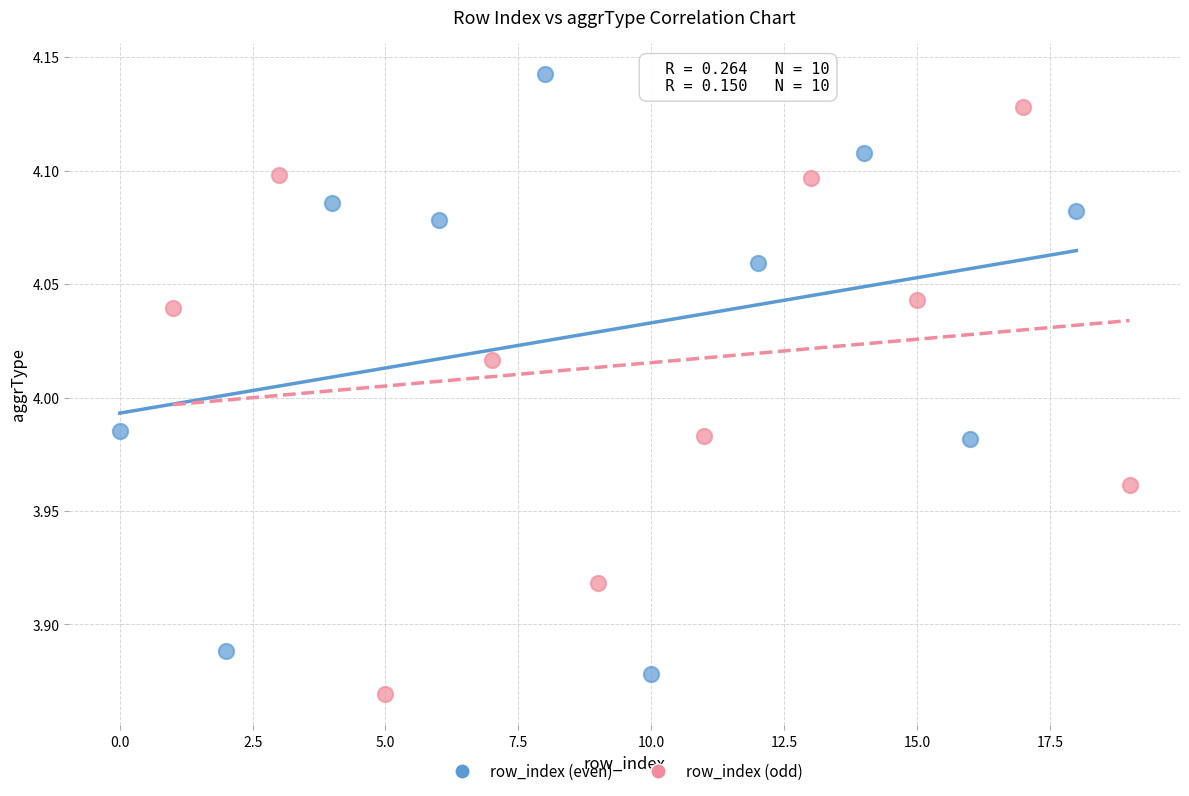

Which series reaches the maximum Y coordinate?

row_index (even)